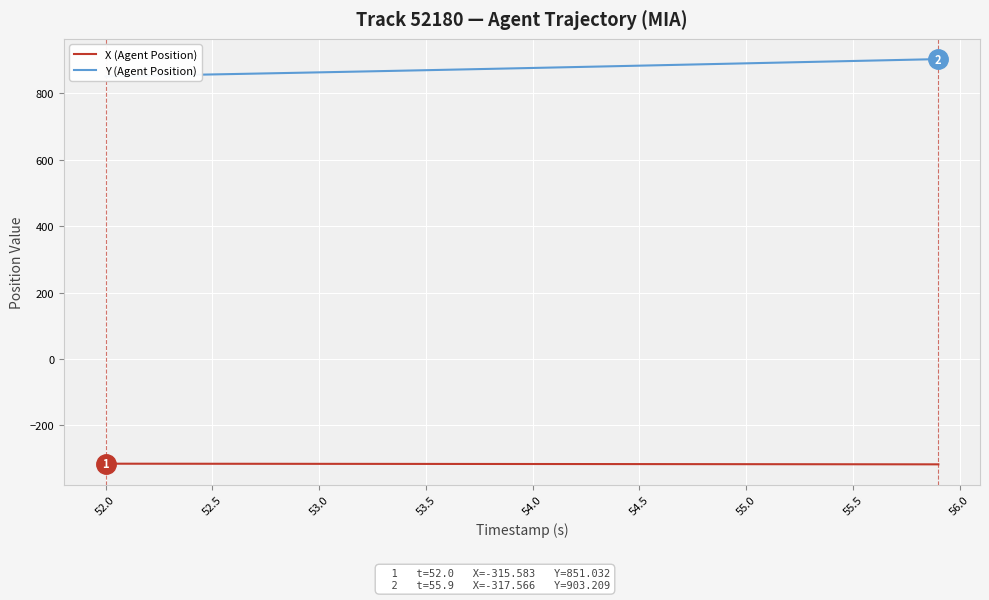

What is the difference between the X (Agent Position) values at 54.0 and 56.0?

0.2